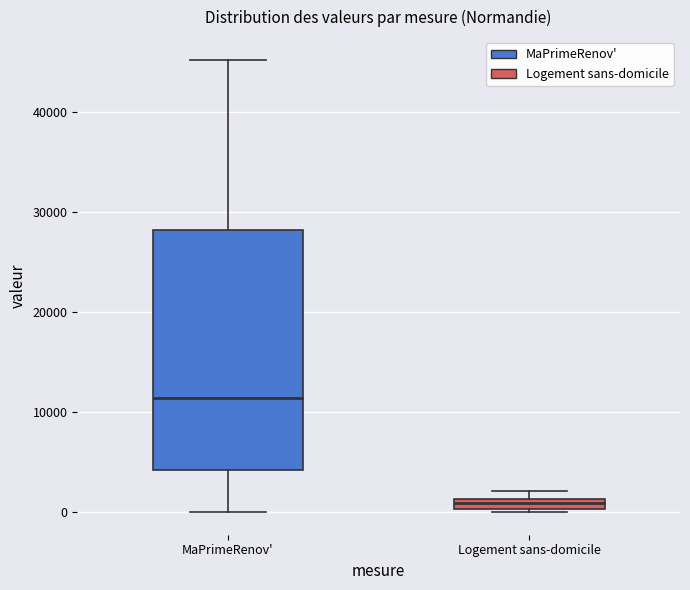

Where does the lower whisker of the box for MaPrimeRenov' end on the y-axis? The values are not printed on the chart, so give them approximately, as read against the axis.

0